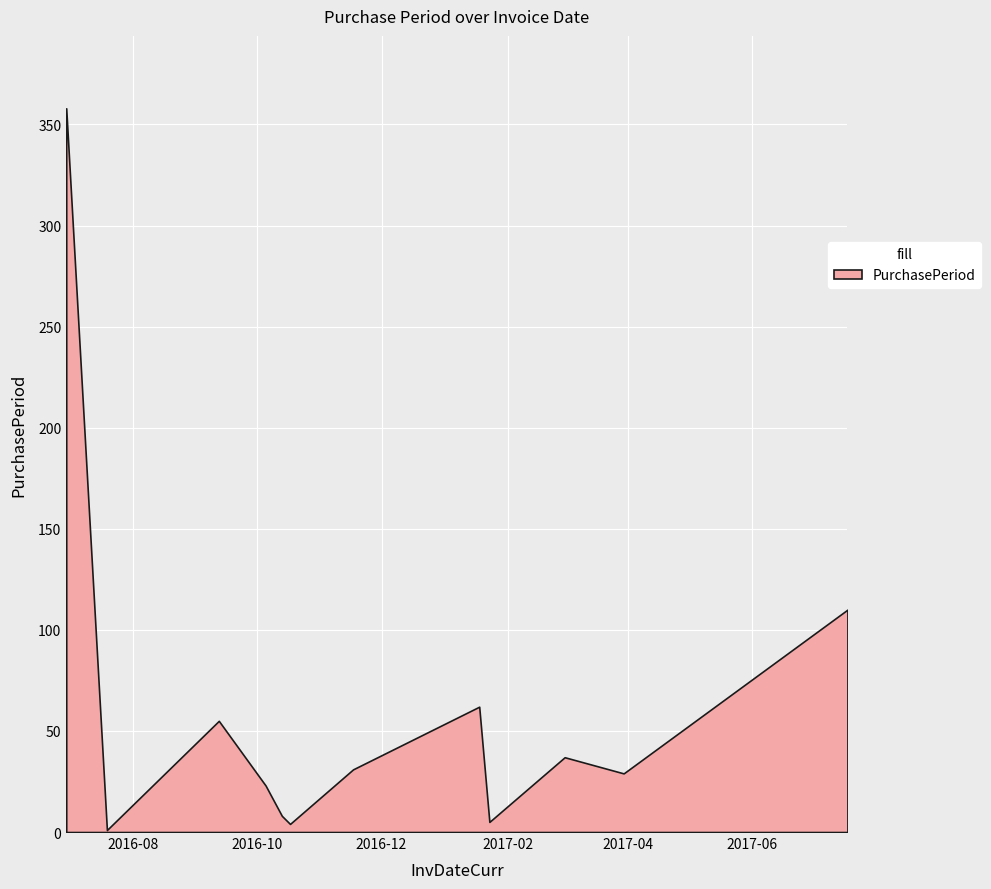

What is the greatest value displayed?

358